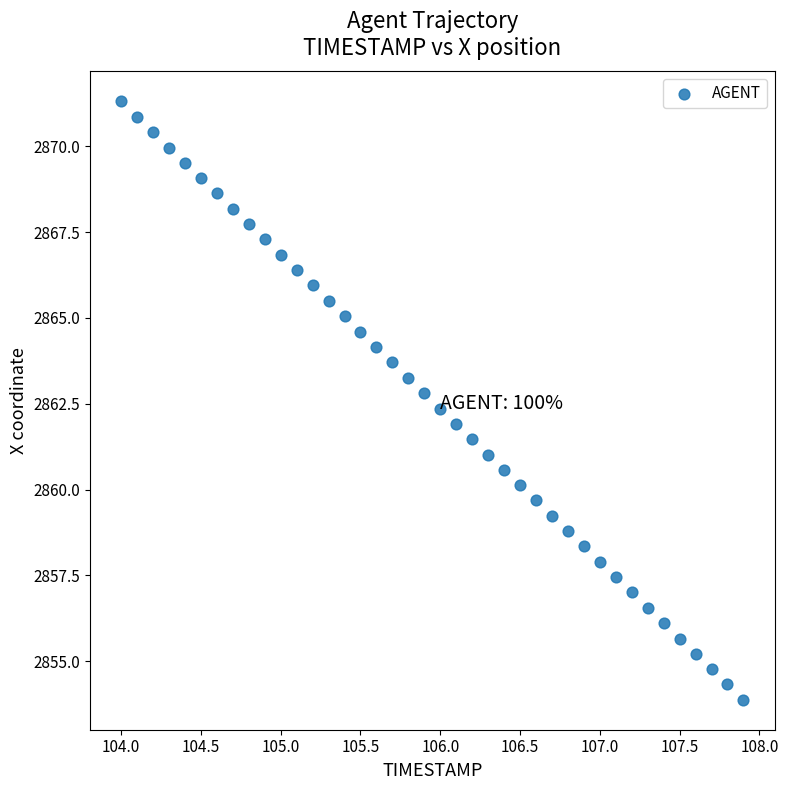

What is the range of X values (max minus min)?

3.9